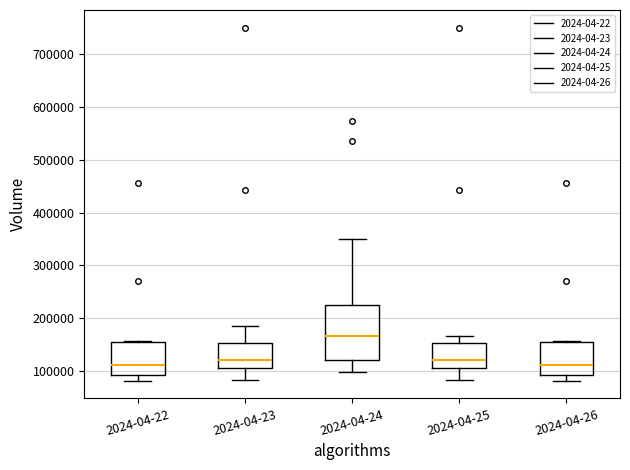

Reading left to right, transcribe this box plot: for each box, give where its median line is, the range the box spans, and where its two whiskers end, as read against the y-axis. The values are not printed on the chart, so give them approximately, as read against the axis.

2024-04-22: median 110000, box 90000 to 150000, whiskers 80000 to 160000
2024-04-23: median 120000, box 100000 to 150000, whiskers 80000 to 180000
2024-04-24: median 170000, box 120000 to 230000, whiskers 100000 to 350000
2024-04-25: median 120000, box 100000 to 150000, whiskers 80000 to 170000
2024-04-26: median 110000, box 90000 to 150000, whiskers 80000 to 160000